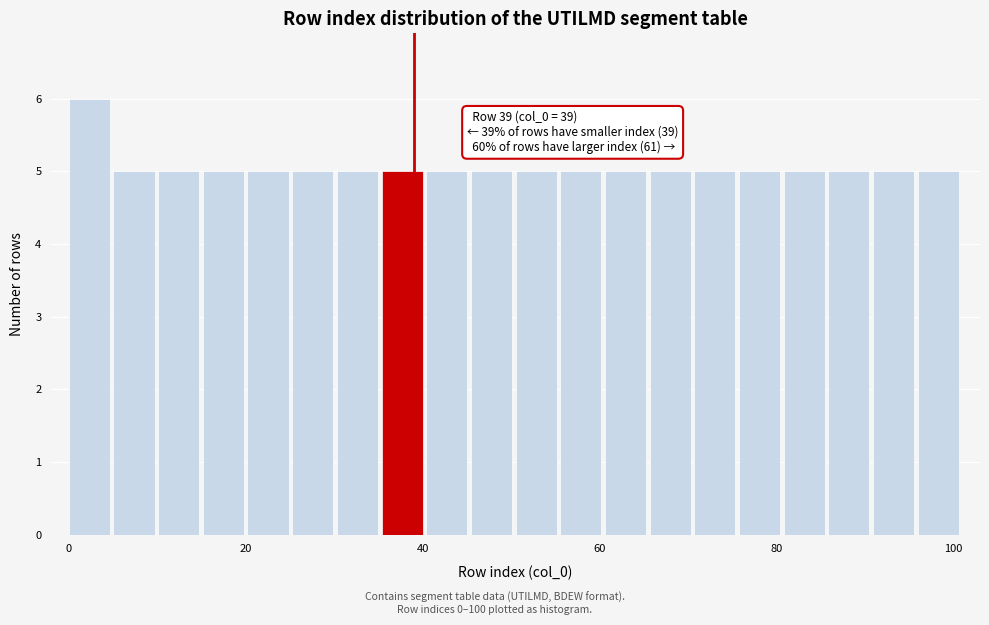

Around what value on the x-axis is the tallest bar? Give the approximate position of its centre, as read against the axis.

2